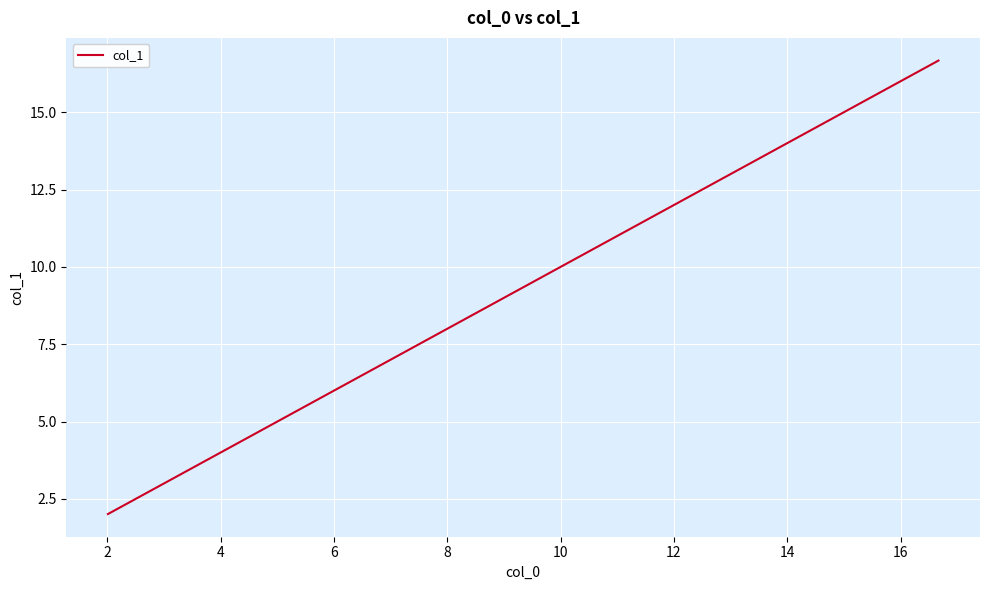

Reading left to right, extract all data points from this chart.

2.0	2.4	2.8	3.2	3.6	4.0	4.3	4.7	5.1	5.5	5.8	6.2	6.6	6.9	7.3	7.7	8.1	8.5	8.9	9.2	9.6	10.0	10.3	10.7	11.1	11.5	11.9	12.2	12.6	13.0	13.4	13.7	14.1	14.5	14.9	15.2	15.6	16.0	16.3	16.7